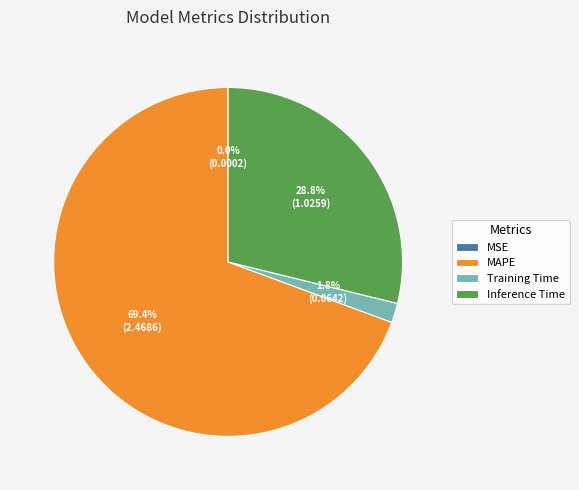

Which category accounts for the majority?

MAPE